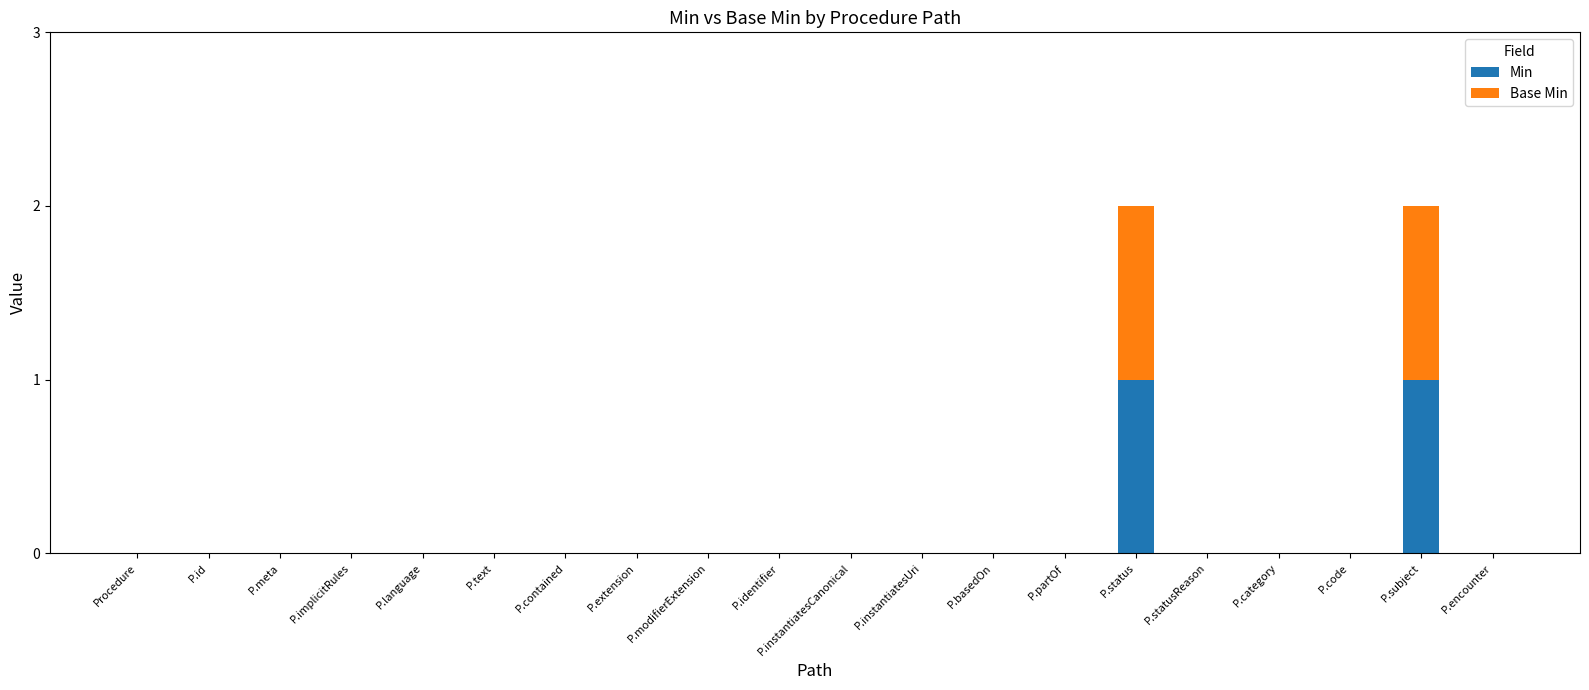

How many Min values are between 0 and 1?

20